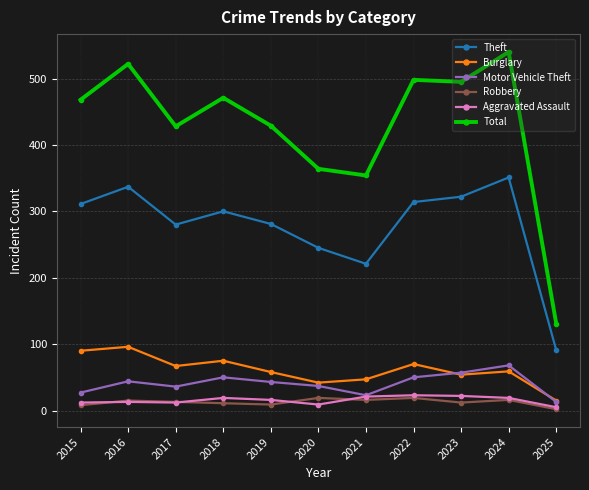

At how many categories does at least one series exceed 146?

10